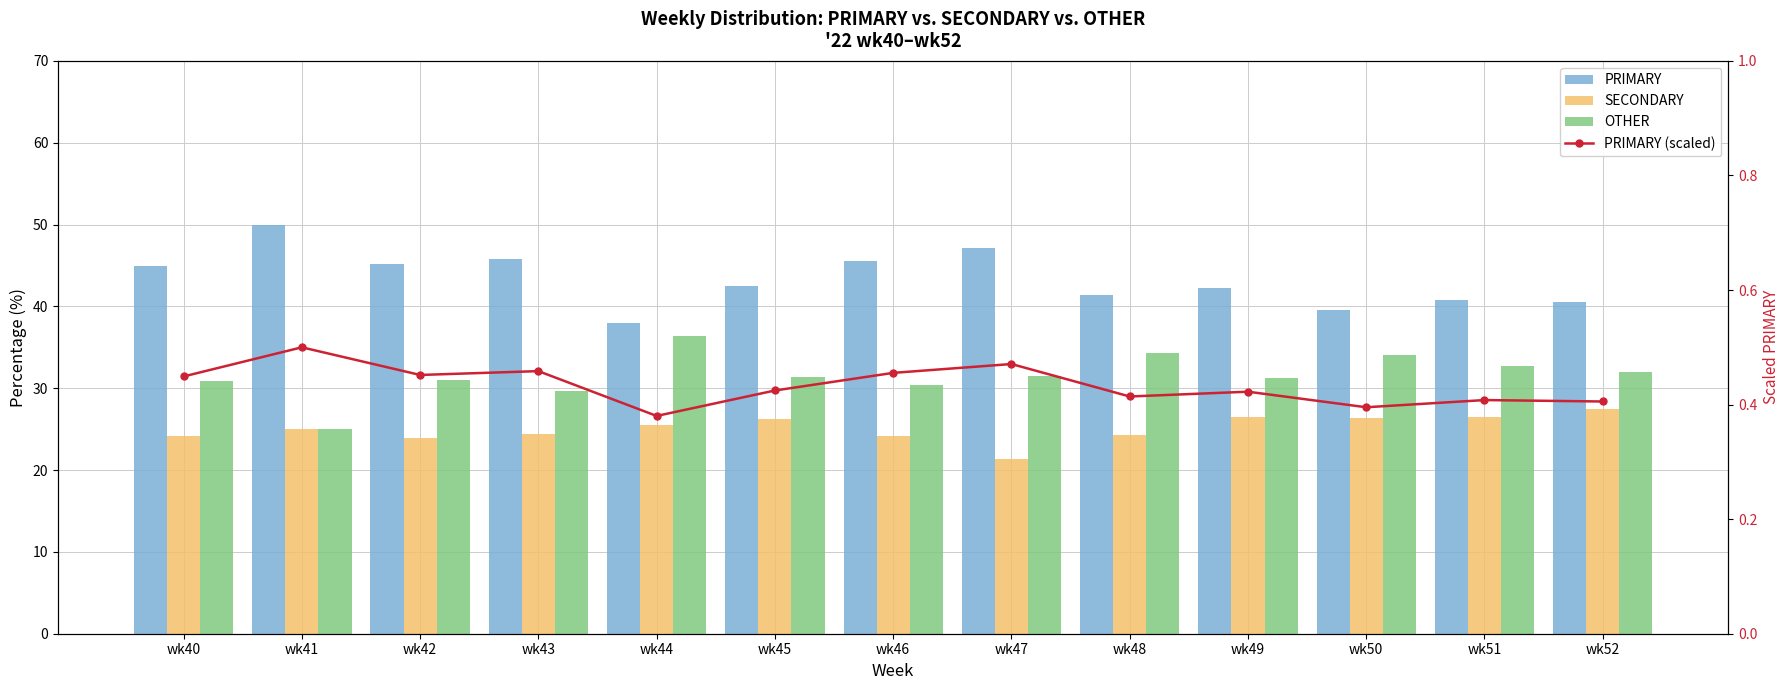

Is it true that PRIMARY (scaled) equals 0.4 at wk52?

True